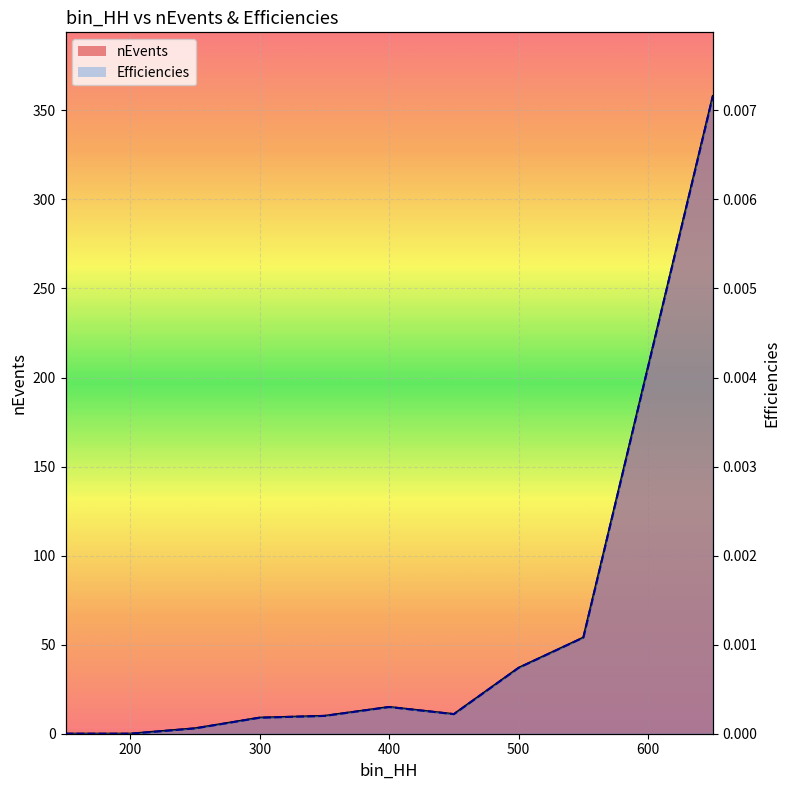

How many values in the nEvents_line series exceed 11?

4